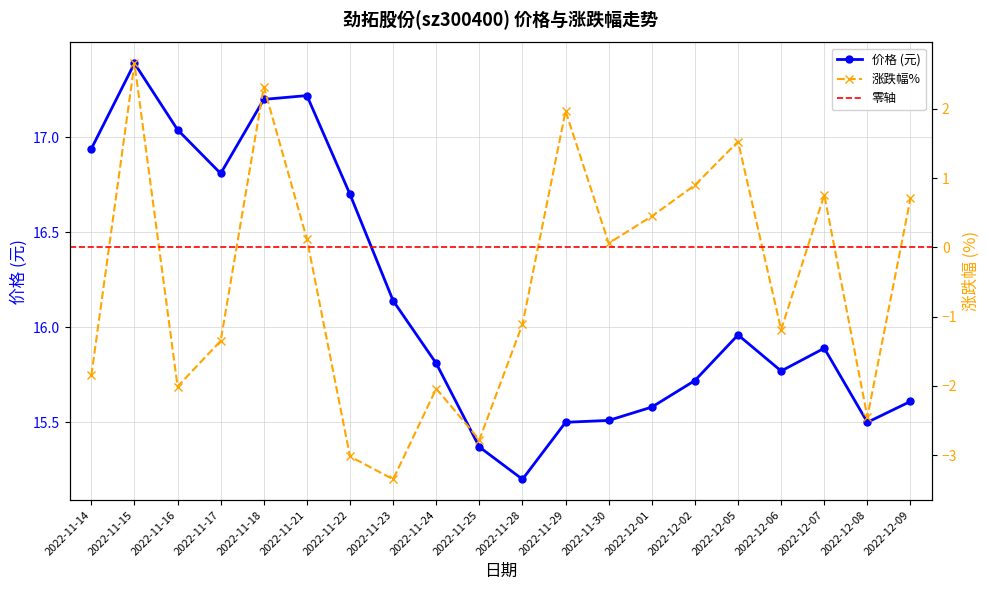

How many interior local valleys does the 涨跌幅% series have?

6